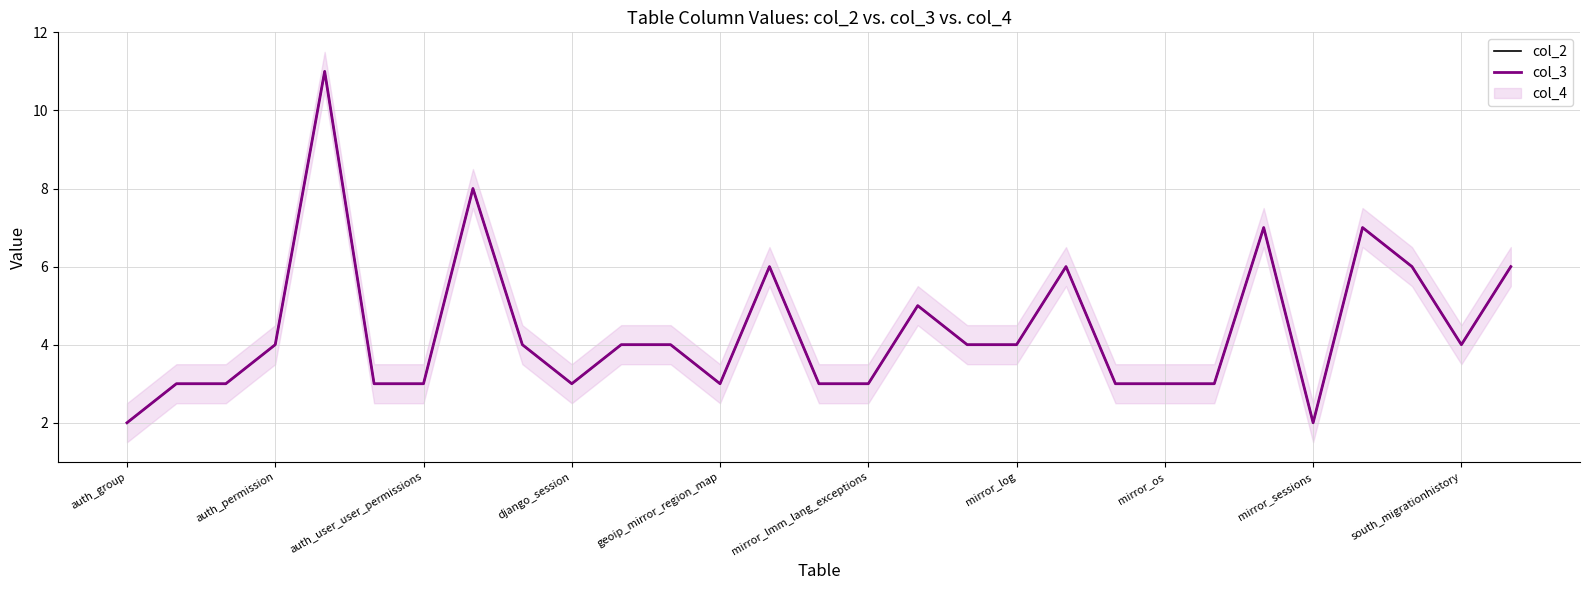

Read the col_2 value at geoip_mirror_region_map.

11